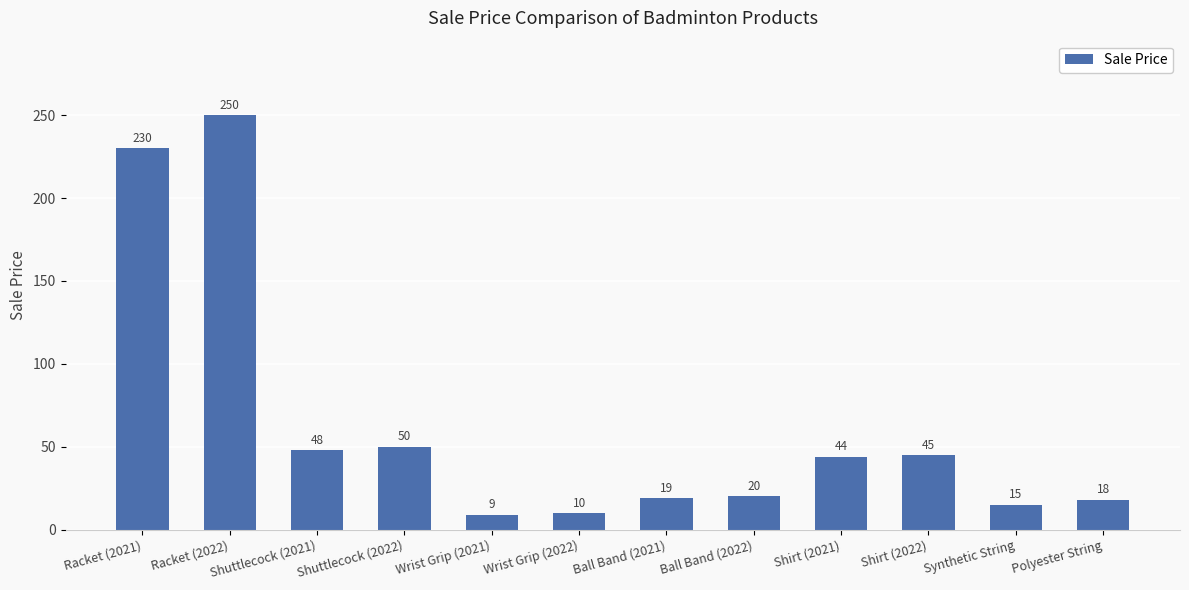

Between Wrist Grip (2021) and Polyester String, which is larger?

Polyester String